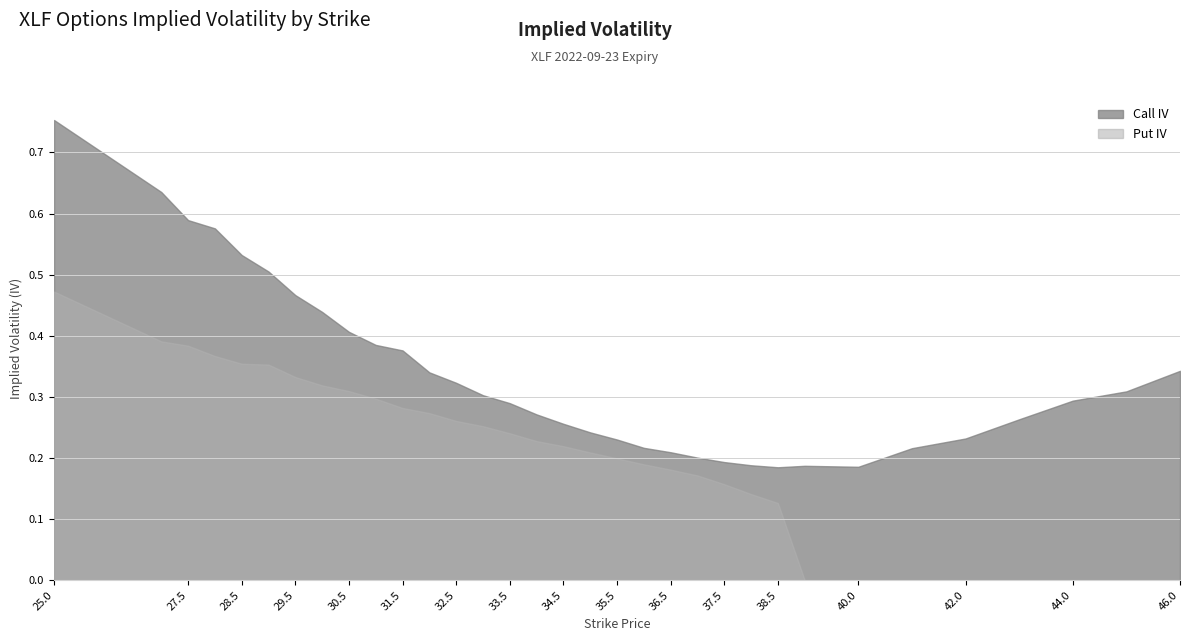

How many lines are shown in the chart?

2